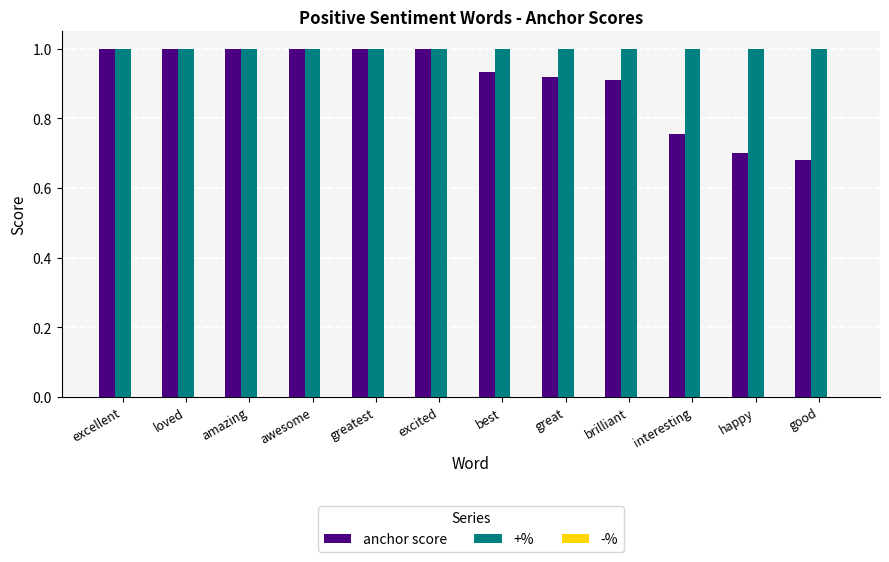

Which series has the widest spread of values?

anchor score